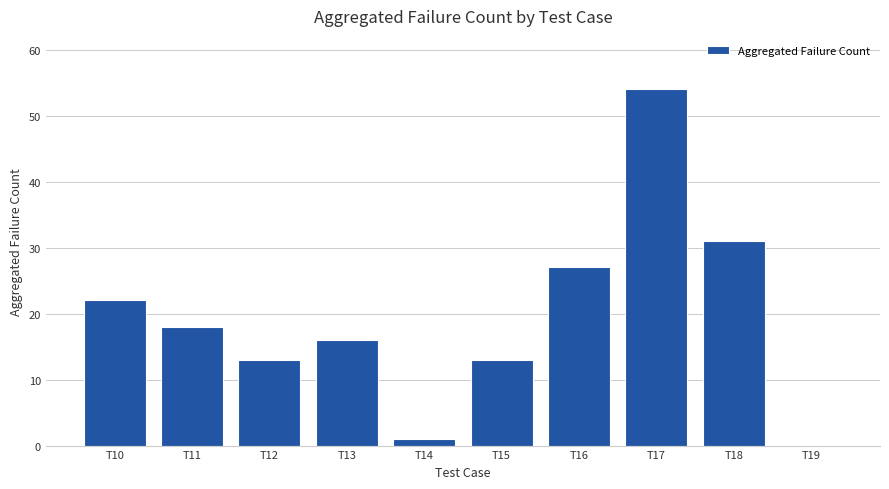

Are the bars horizontal?

No